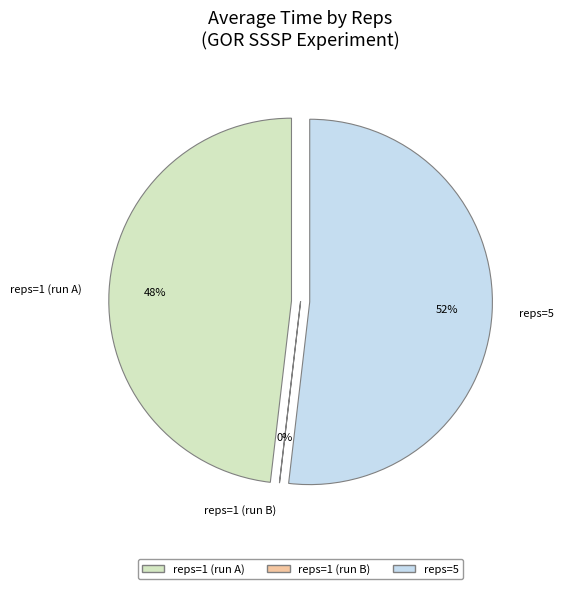

Is 1 the majority of the pie?

No